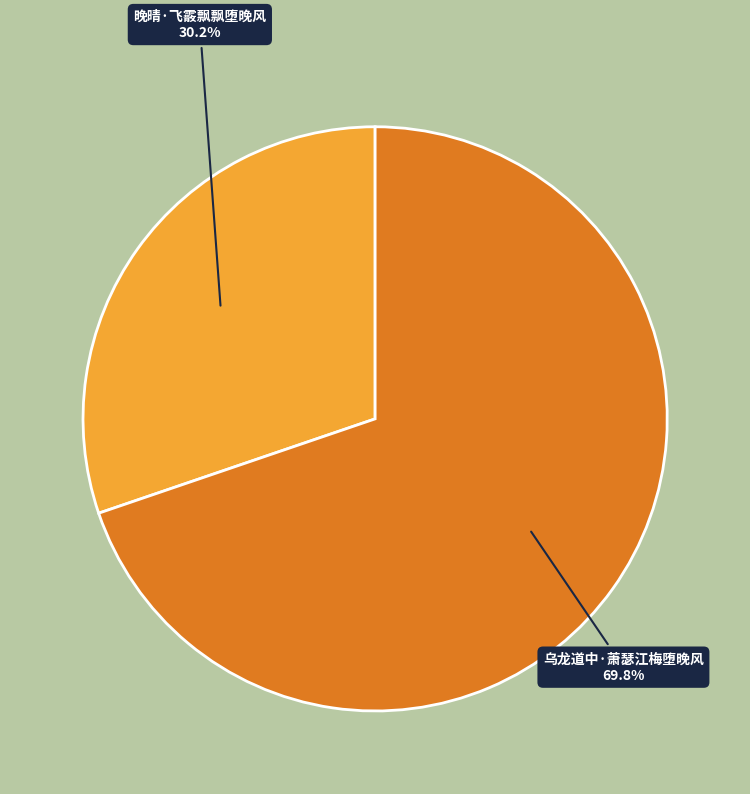

Between 乌龙道中·萧瑟江梅堕晚风 and 晚晴·飞霰飘飘堕晚风, which is larger?

乌龙道中·萧瑟江梅堕晚风